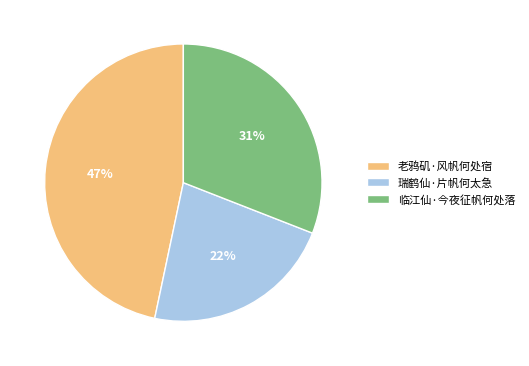

Which has a higher value, 老鸦矶·风帆何处宿 or 瑞鹤仙·片帆何太急?

老鸦矶·风帆何处宿